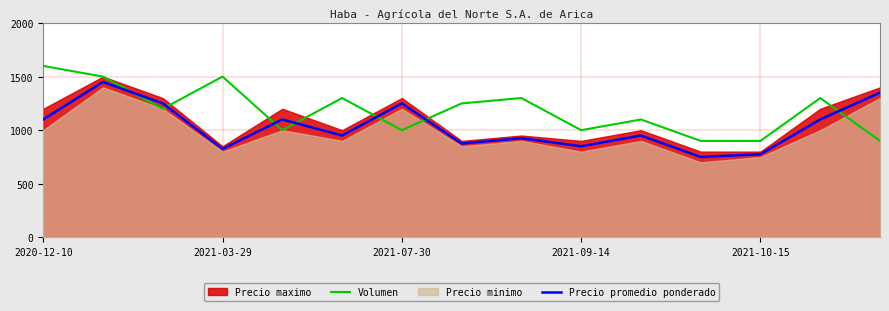

Where does the Precio promedio ponderado series first go above 950?

2020-12-10